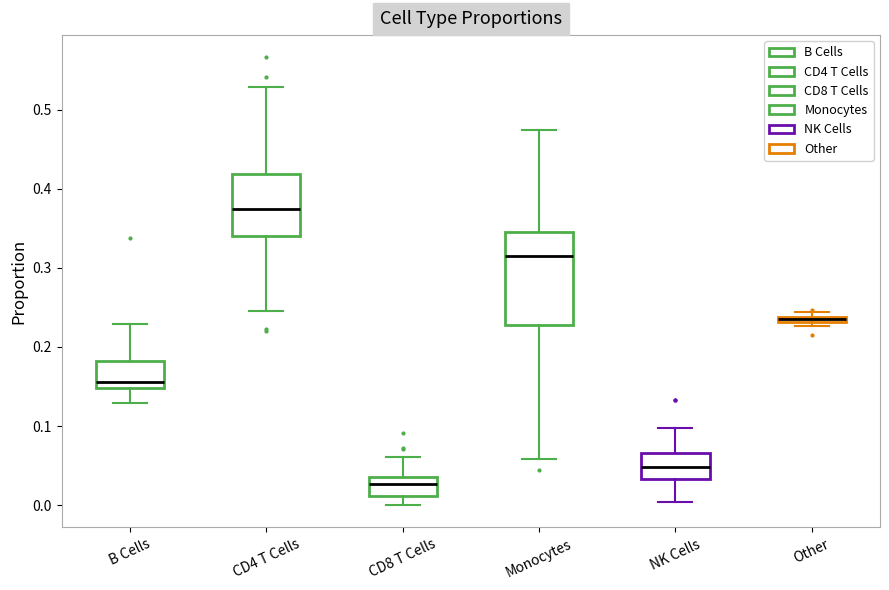

Which box's median line is the lowest?

CD8 T Cells